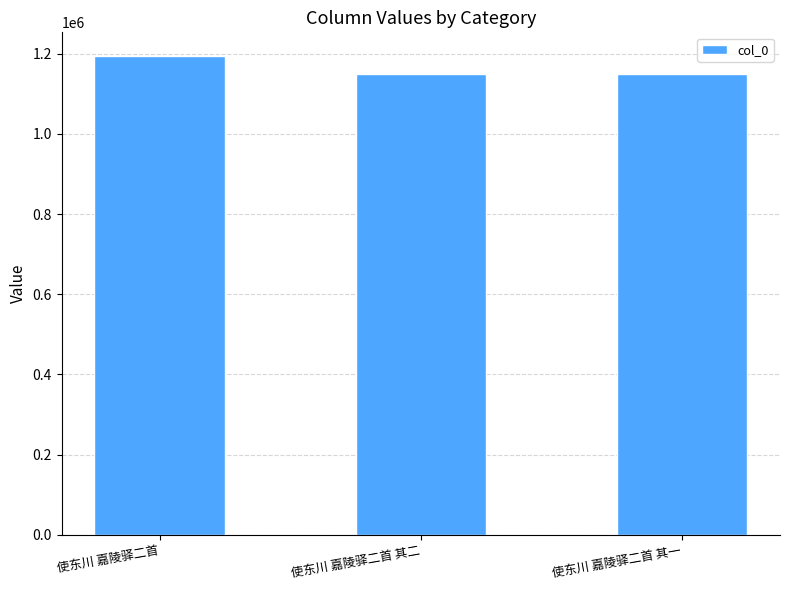

Does the chart contain stacked bars?

No